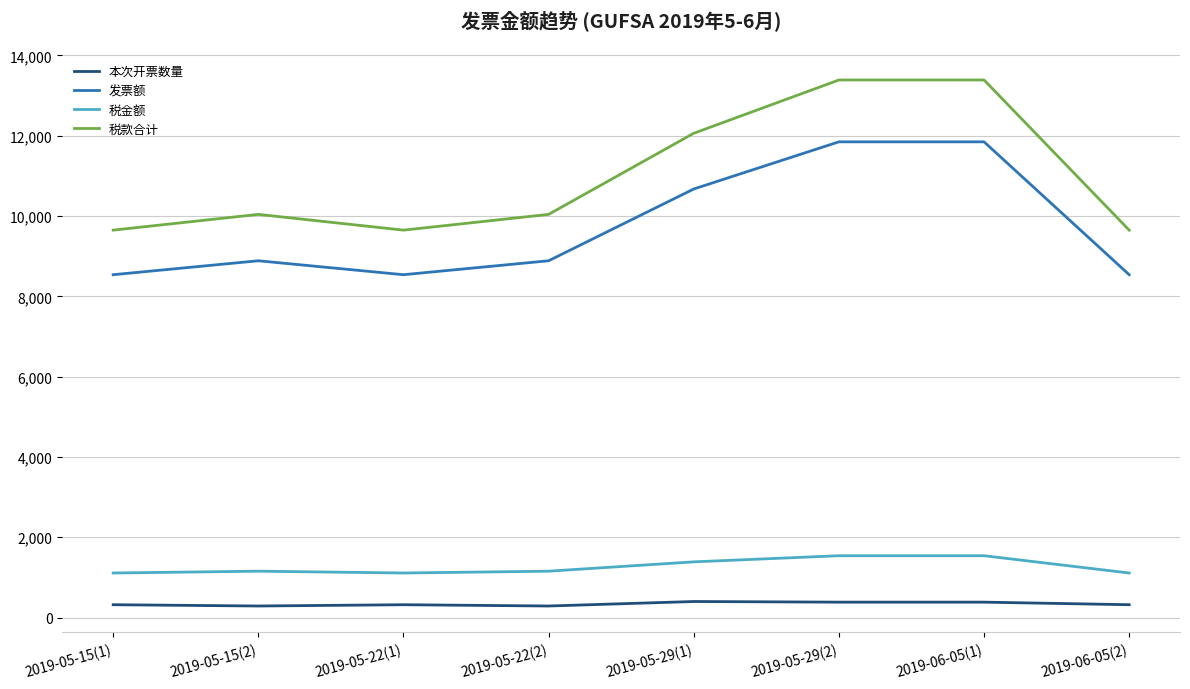

What is the smallest value displayed?

288.0